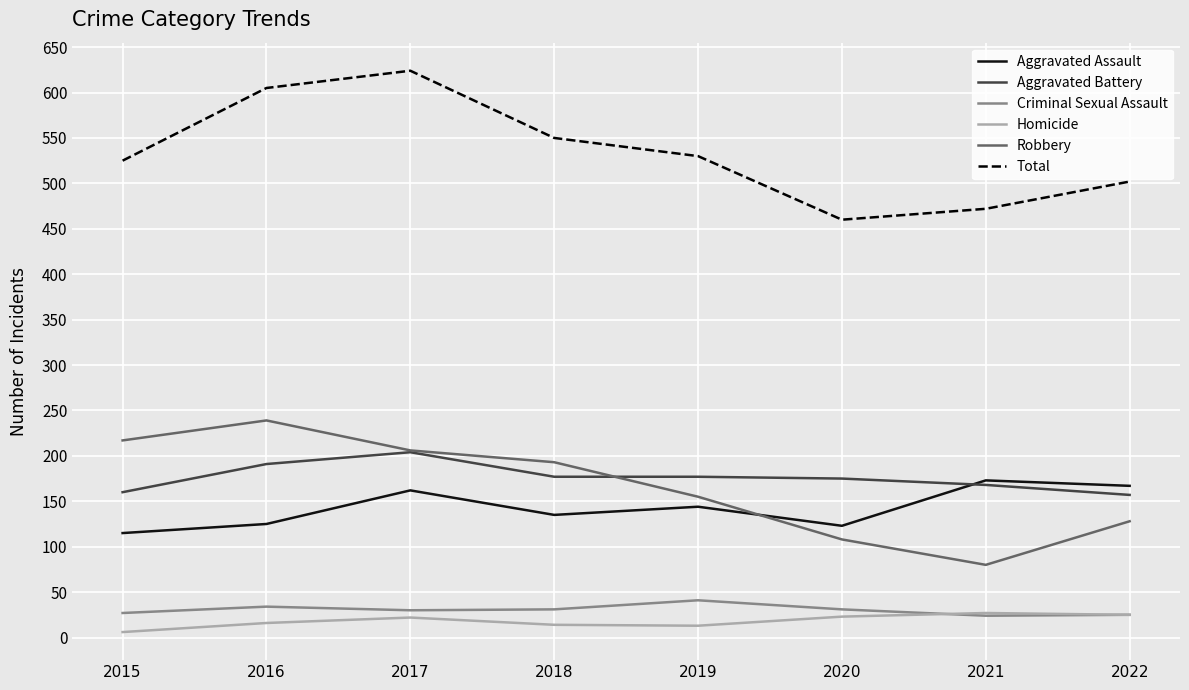

What is the smallest value displayed?

6